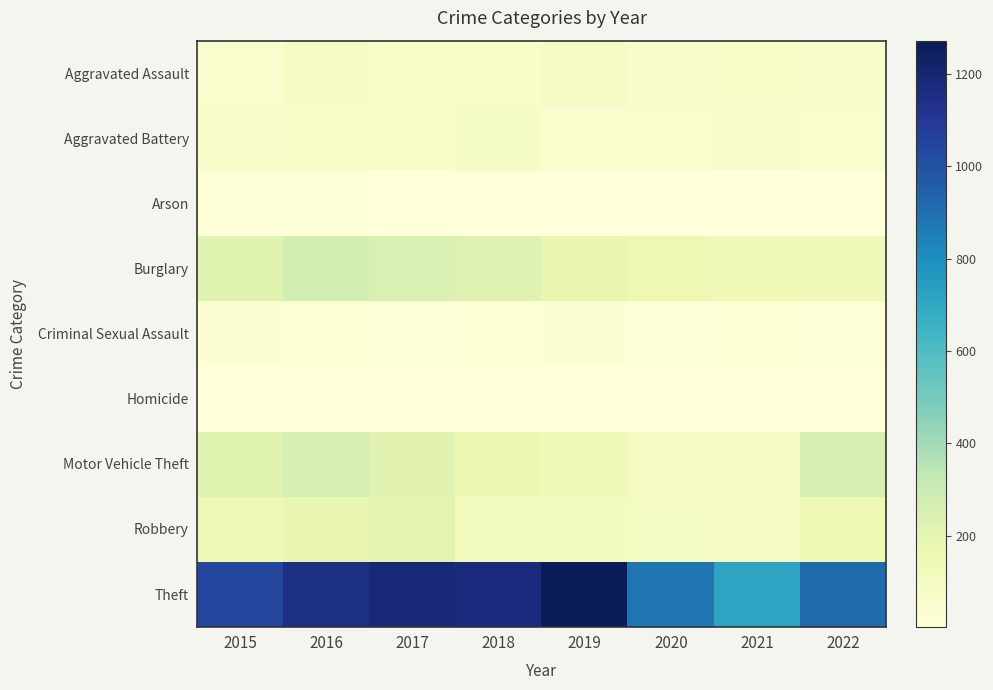

At which category does the chart reach its minimum across all series?

2022